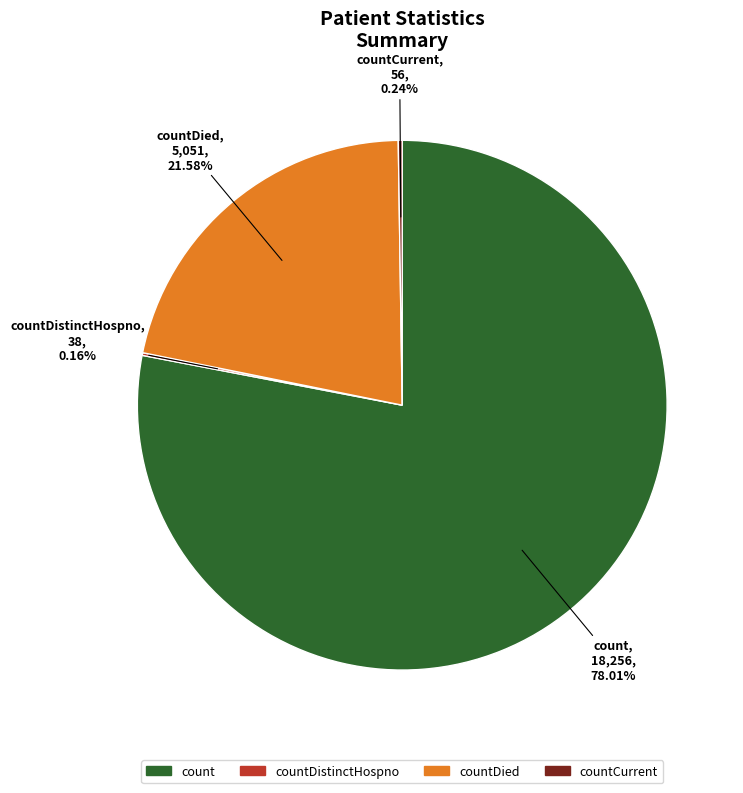

Does any single category account for the majority?

Yes